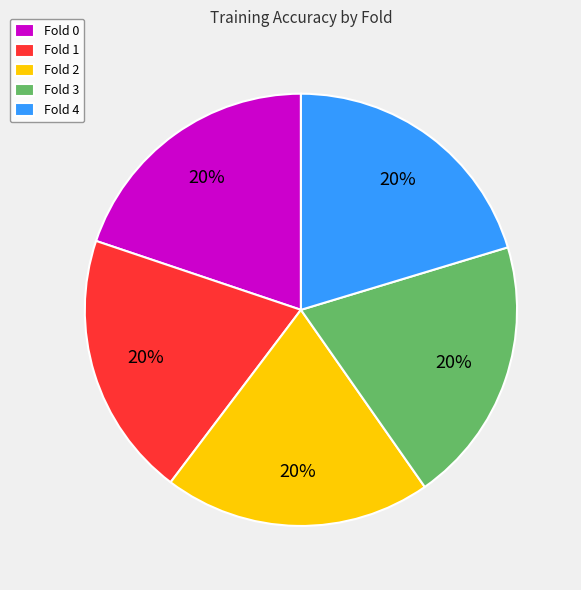

How many segments does this pie chart have?

5